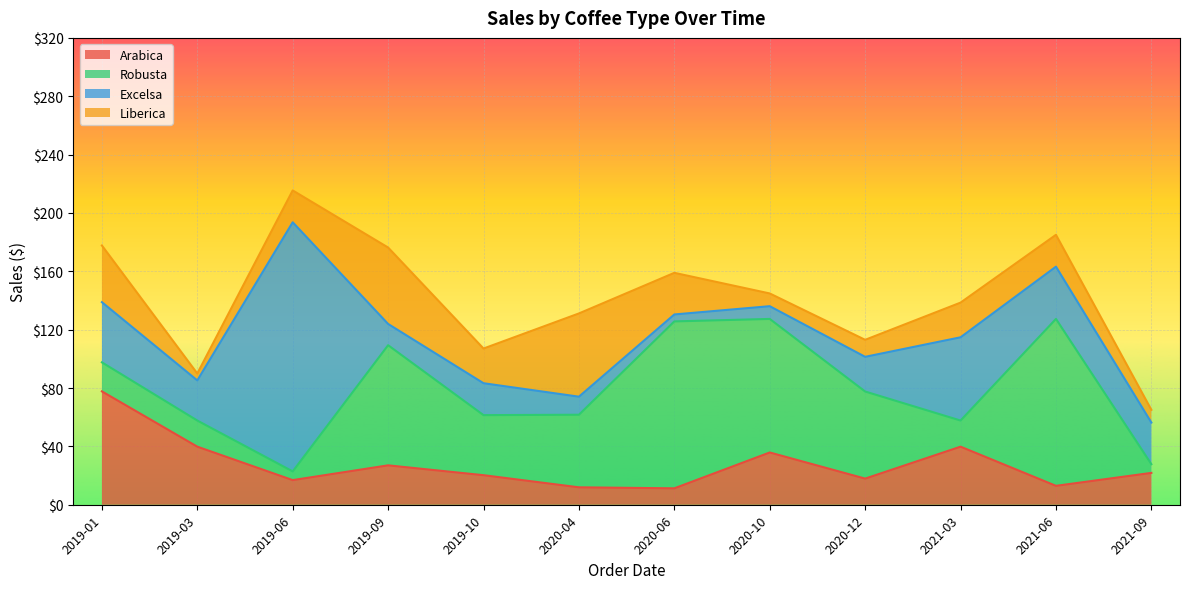

What is the value of the Excelsa point at the 12th from the left?

28.5